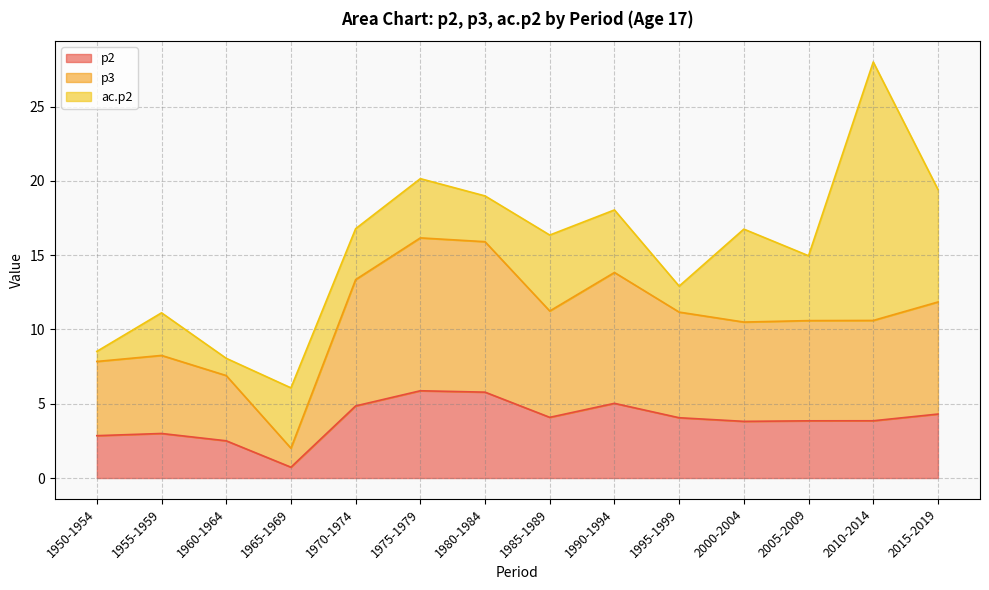

At how many categories does at least one series exceed 1?

14